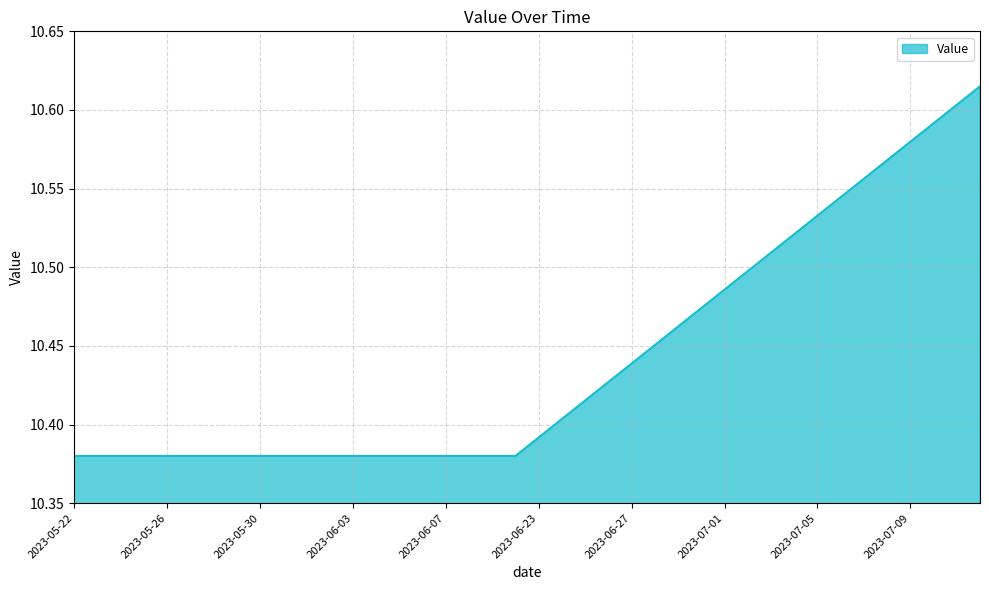

Does the chart have visible grid lines?

Yes